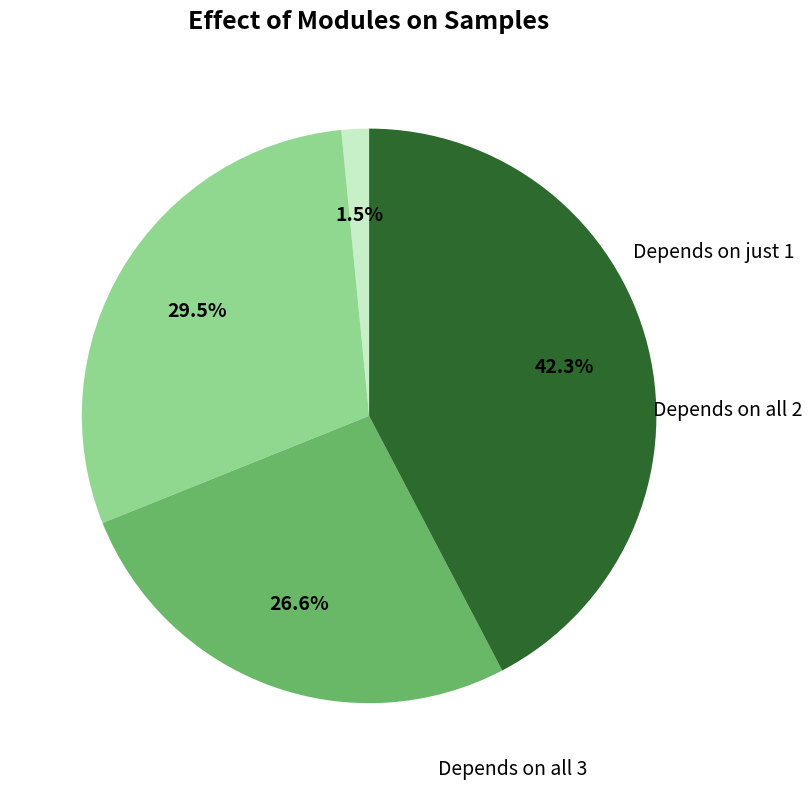

Is there a majority slice in this chart?

No